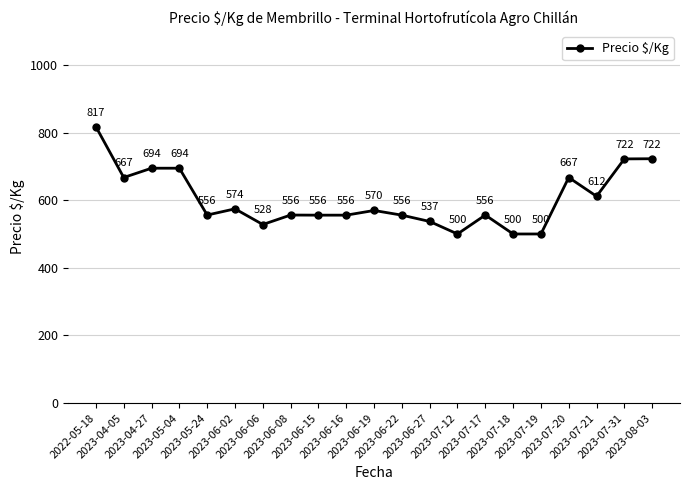

Is it true that the value at 2023-04-27 is 1063.5?

False